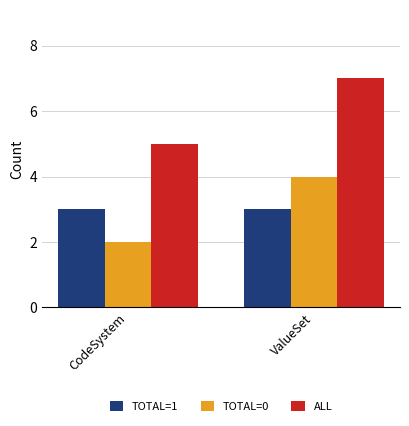

Is the value of TOTAL=0 at CodeSystem greater than the value of TOTAL=1 at ValueSet?

No